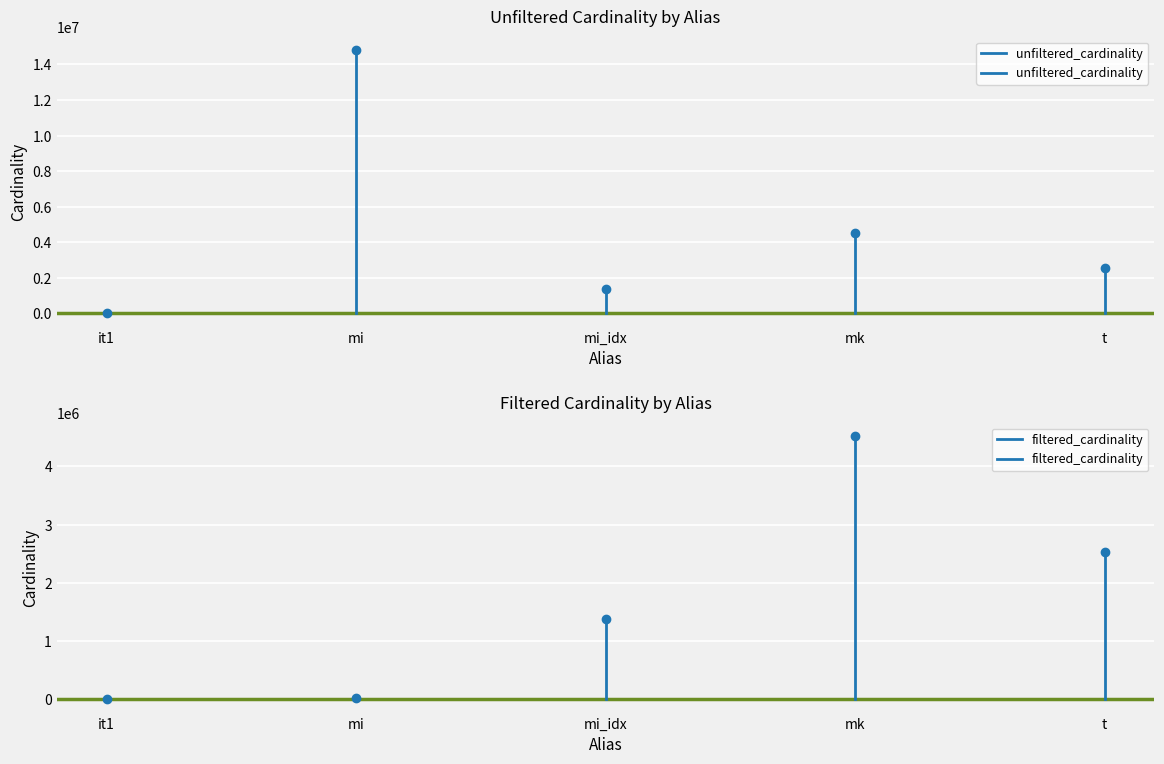

Which category has the highest value in the unfiltered_cardinality series?

it1